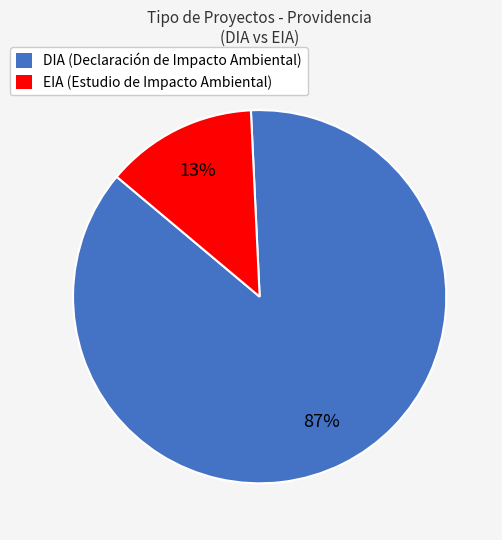

Is it true that DIA is 87% of the pie?

True